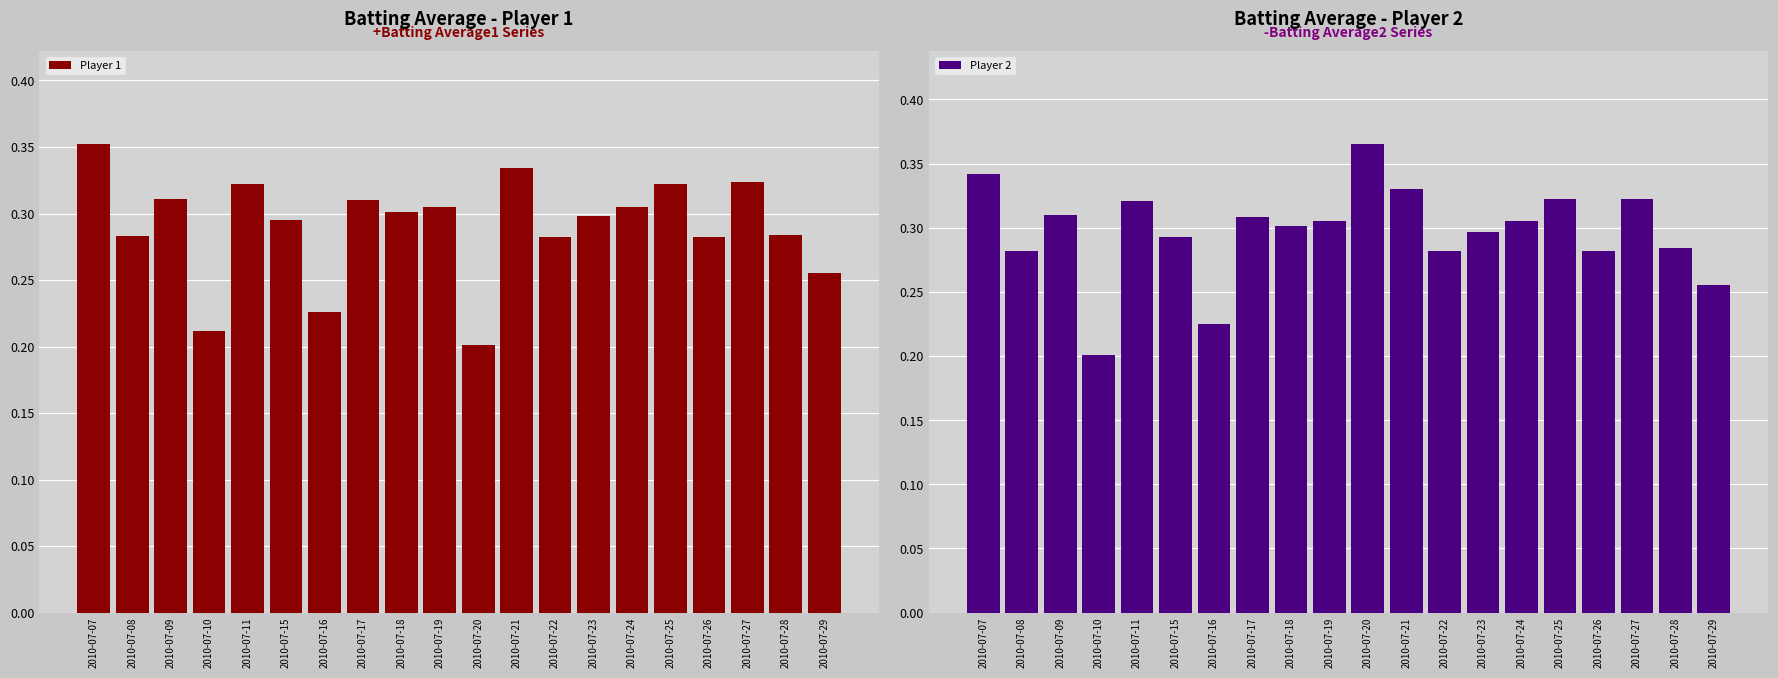

List the series in order of their overall mean, lowest first.

Player 1, Player 2